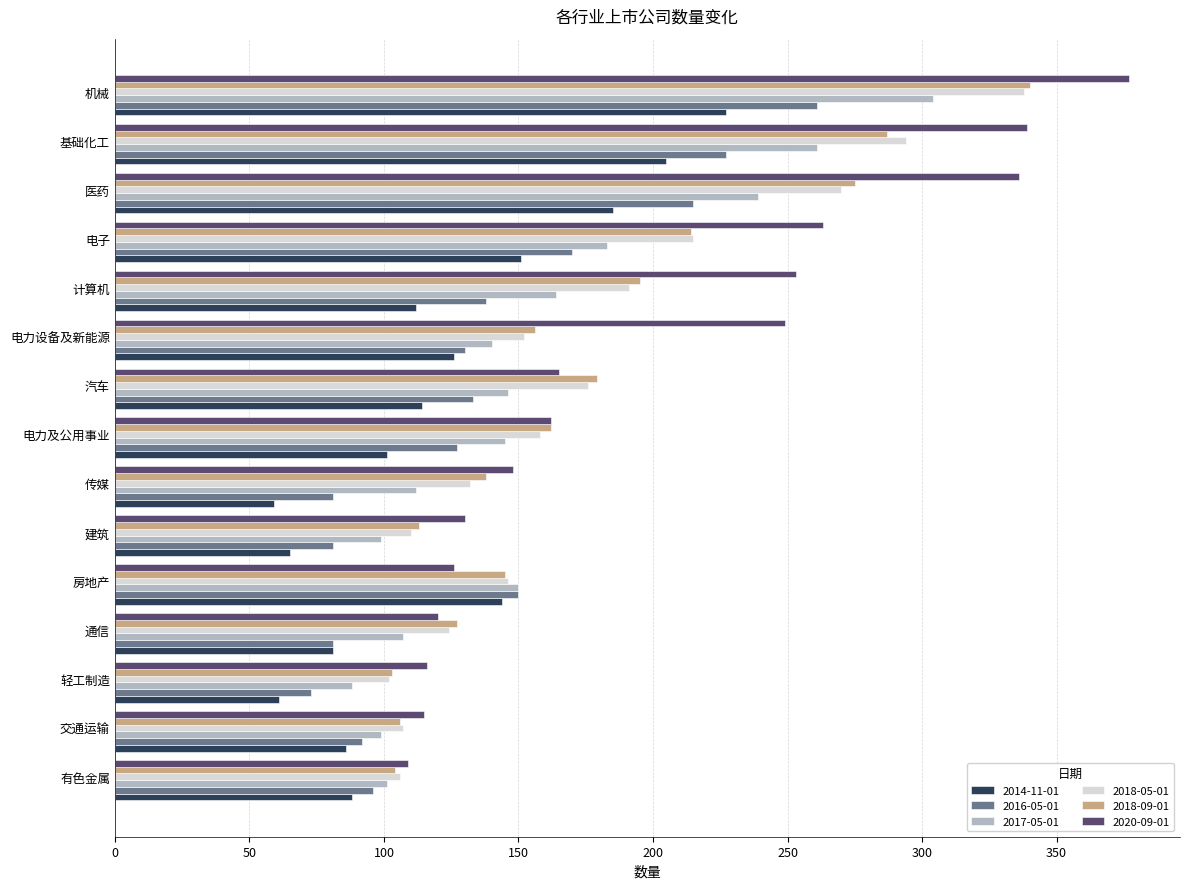

What is the spread (max minus min) of values at 通信?

46